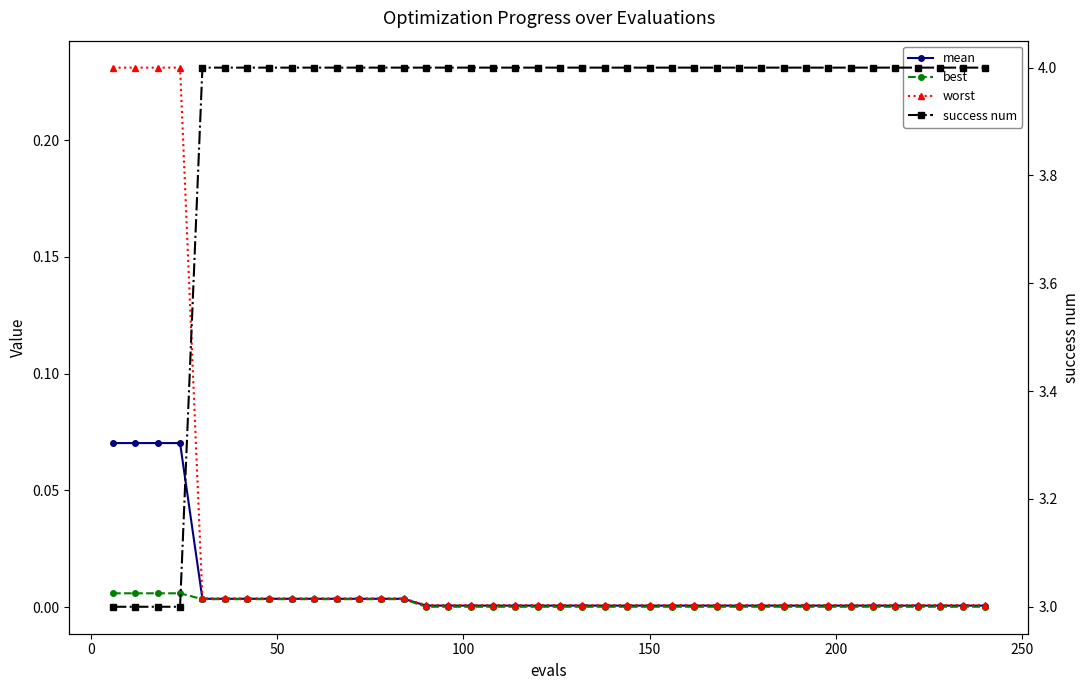

Reading right to left, transcribe all the data shown in this chart.

mean: 0.0	0.0	0.0	0.0	0.0	0.0	0.0	0.0	0.0	0.0	0.0	0.0	0.0	0.0	0.0	0.0	0.0	0.0	0.0	0.0	0.0	0.0	0.0	0.0	0.0	0.0	0.0	0.0	0.0	0.0	0.0	0.0	0.0	0.0	0.0	0.0	0.1	0.1	0.1	0.1
best: 0.0	0.0	0.0	0.0	0.0	0.0	0.0	0.0	0.0	0.0	0.0	0.0	0.0	0.0	0.0	0.0	0.0	0.0	0.0	0.0	0.0	0.0	0.0	0.0	0.0	0.0	0.0	0.0	0.0	0.0	0.0	0.0	0.0	0.0	0.0	0.0	0.0	0.0	0.0	0.0
worst: 0.0	0.0	0.0	0.0	0.0	0.0	0.0	0.0	0.0	0.0	0.0	0.0	0.0	0.0	0.0	0.0	0.0	0.0	0.0	0.0	0.0	0.0	0.0	0.0	0.0	0.0	0.0	0.0	0.0	0.0	0.0	0.0	0.0	0.0	0.0	0.0	0.2	0.2	0.2	0.2
success num: 4.0	4.0	4.0	4.0	4.0	4.0	4.0	4.0	4.0	4.0	4.0	4.0	4.0	4.0	4.0	4.0	4.0	4.0	4.0	4.0	4.0	4.0	4.0	4.0	4.0	4.0	4.0	4.0	4.0	4.0	4.0	4.0	4.0	4.0	4.0	4.0	3.0	3.0	3.0	3.0